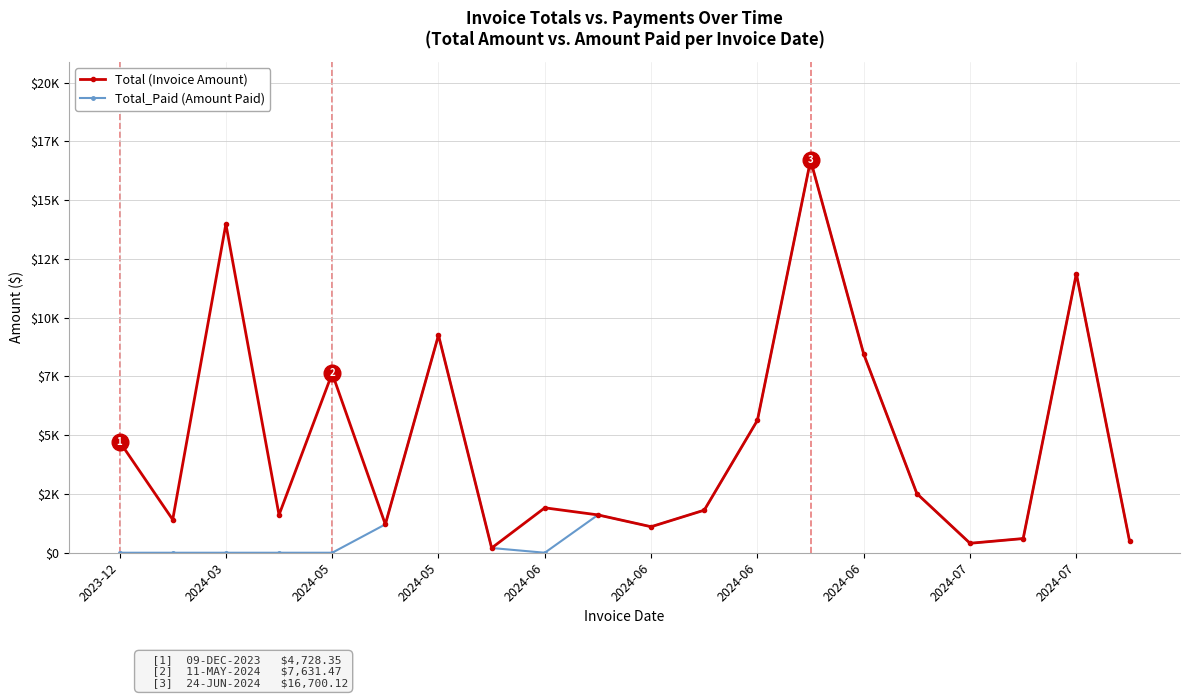

What are all the series names shown in the legend?

Total (Invoice Amount), Total_Paid (Amount Paid)